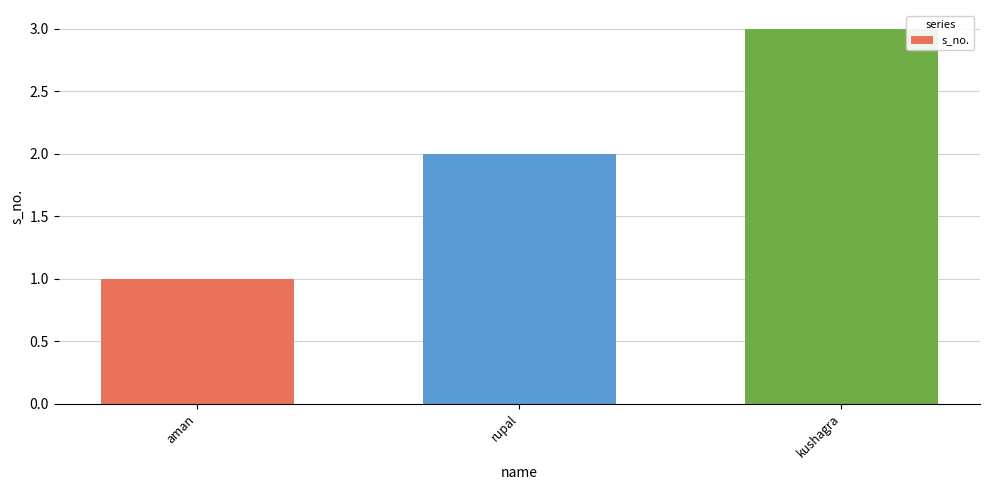

What is the maximum value shown in the chart?

3